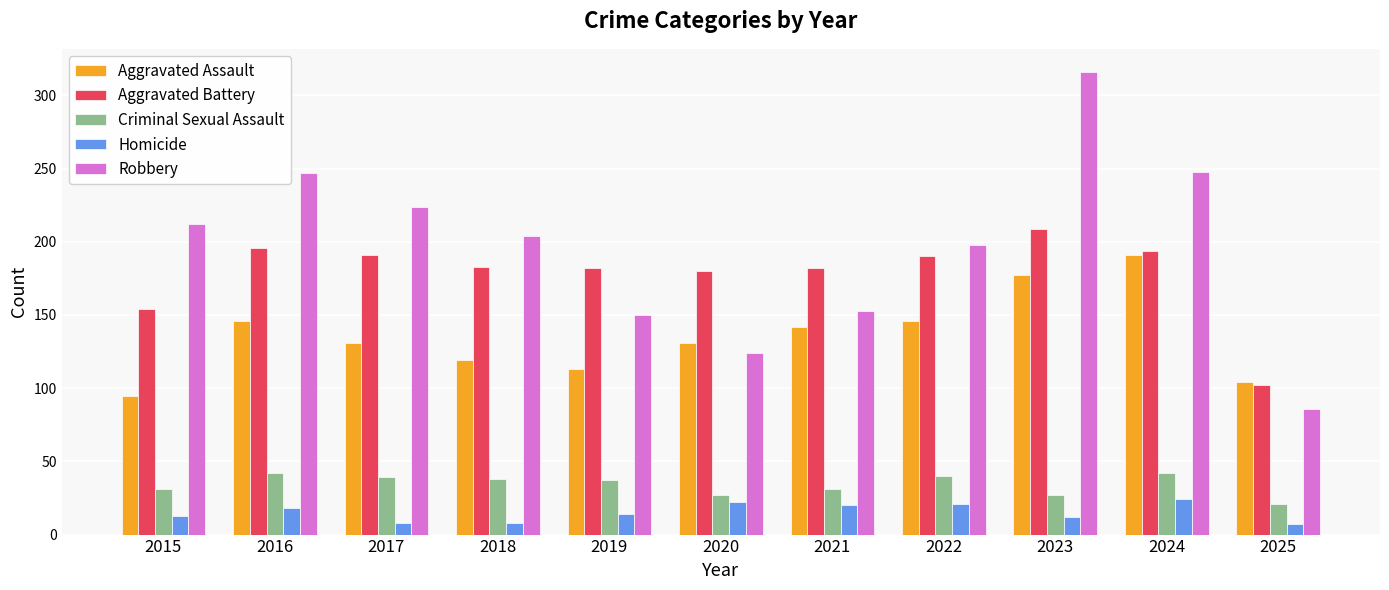

What is the difference between the Aggravated Battery values at 2021 and 2016?

14